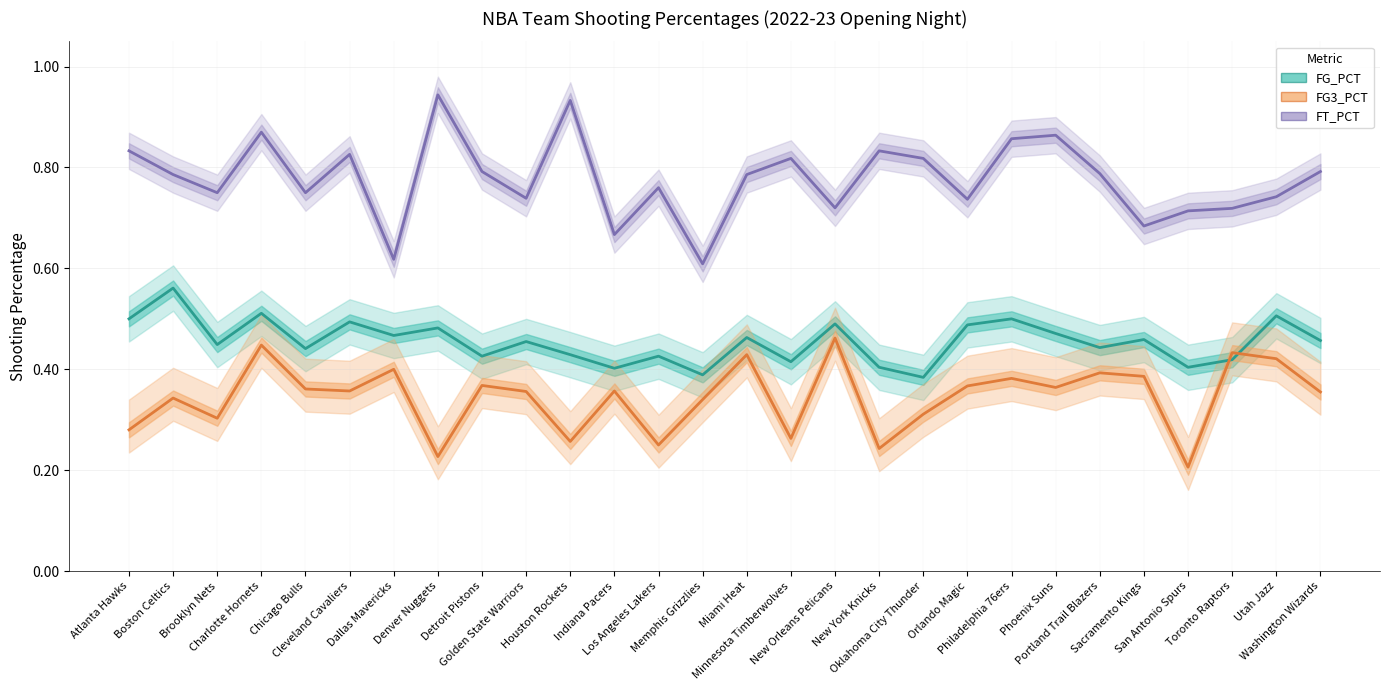

What position from the left is Utah Jazz?

27